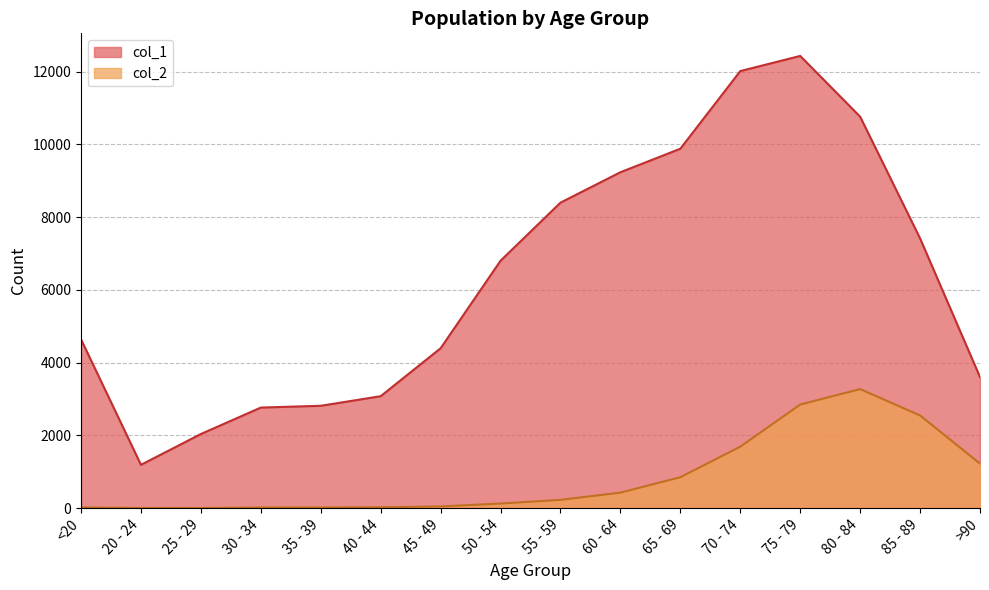

In col_1, how many points are higher than both neighbors (excluding endpoints)?

1